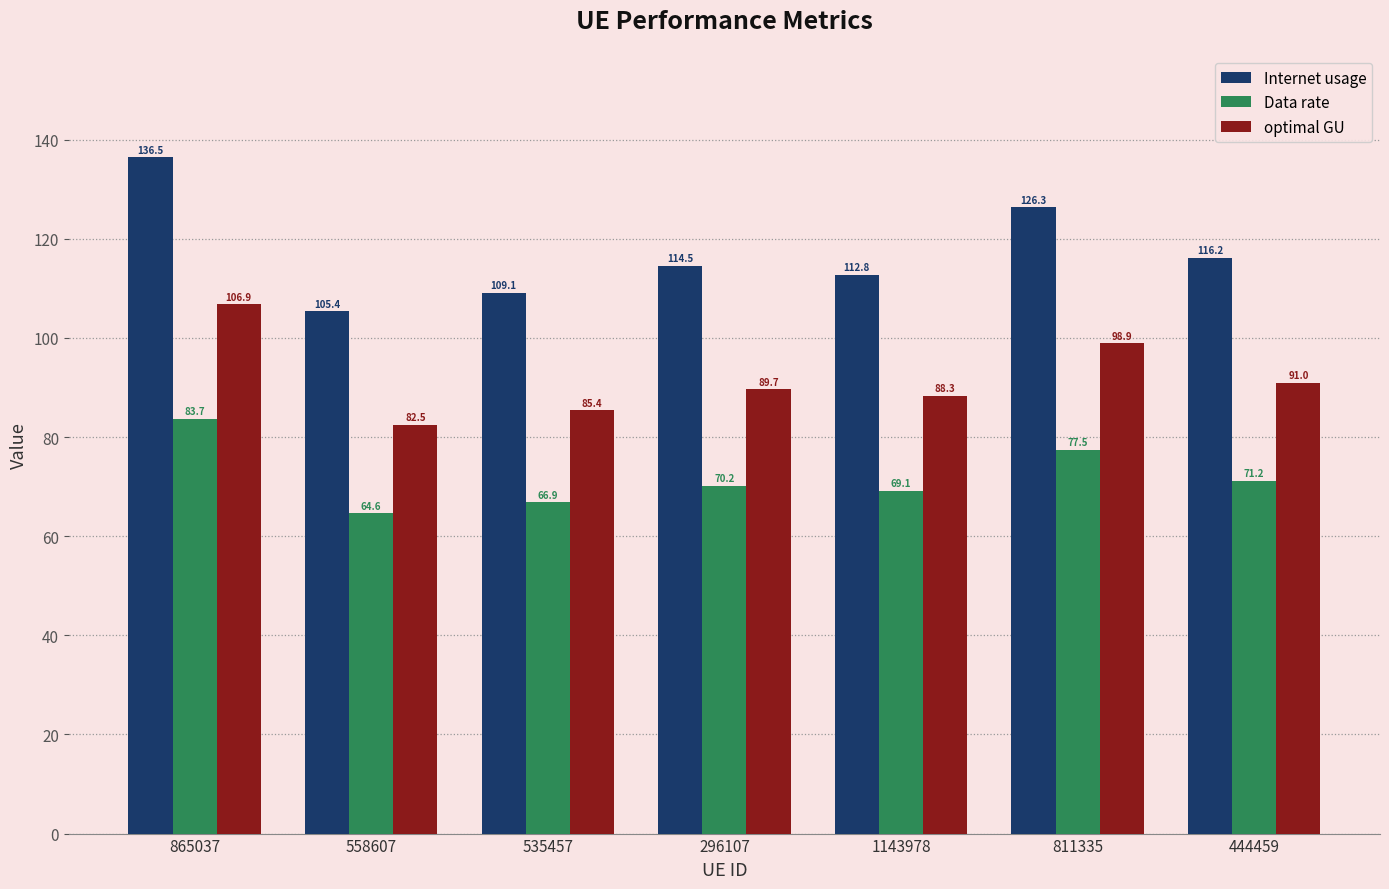

What is the difference between the maximum and minimum values in the Internet usage series?

31.1